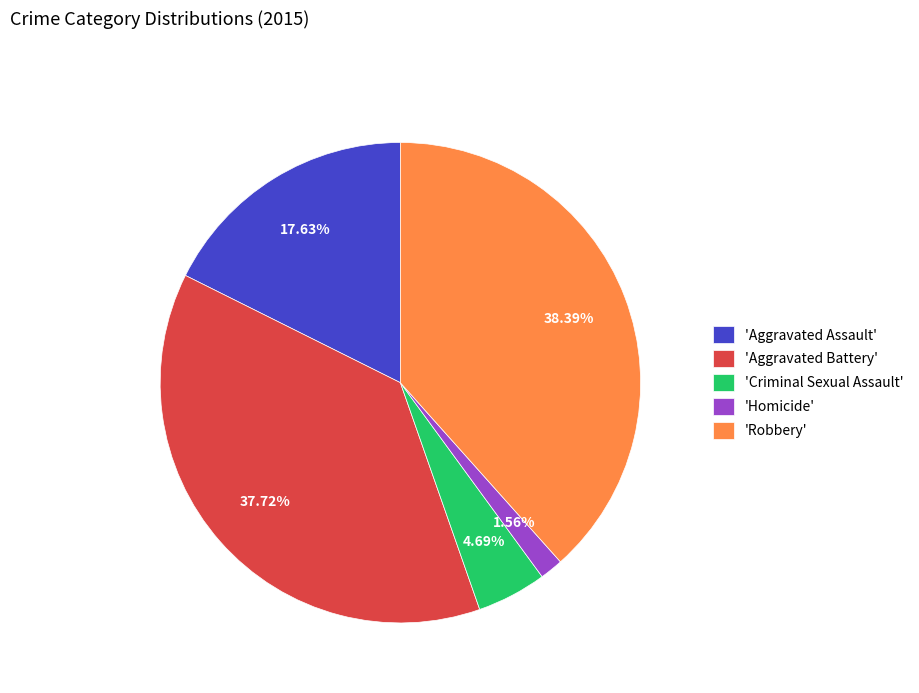

Which category has the smallest portion of the pie?

'Homicide'